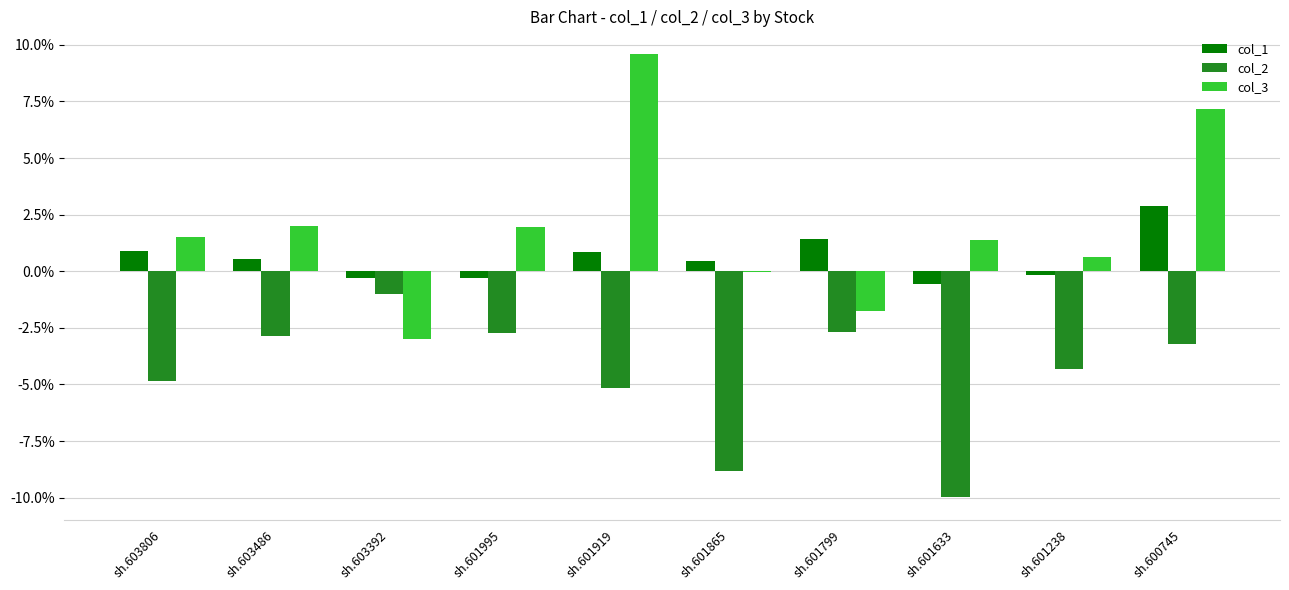

Which category has the highest value in the col_2 series?

sh.603392